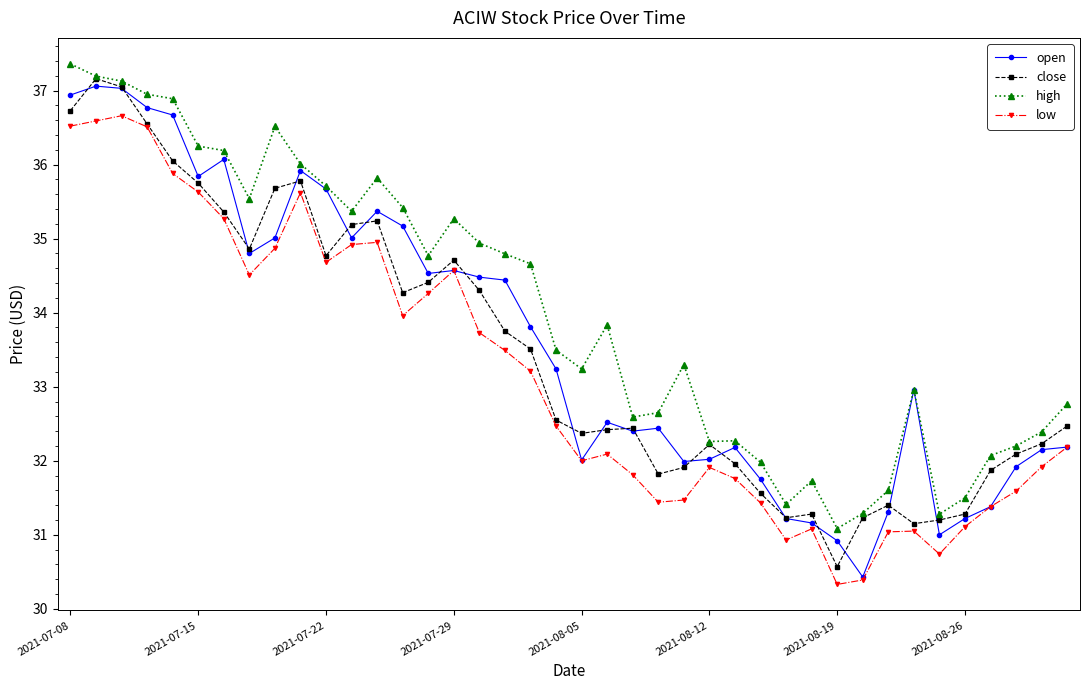

True or false: high has more than 2 points higher than both neighbors.

True